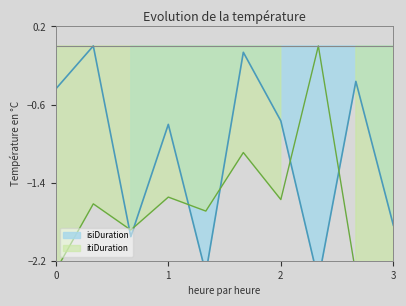

What is the difference between the highest and lowest values at 3?

0.1